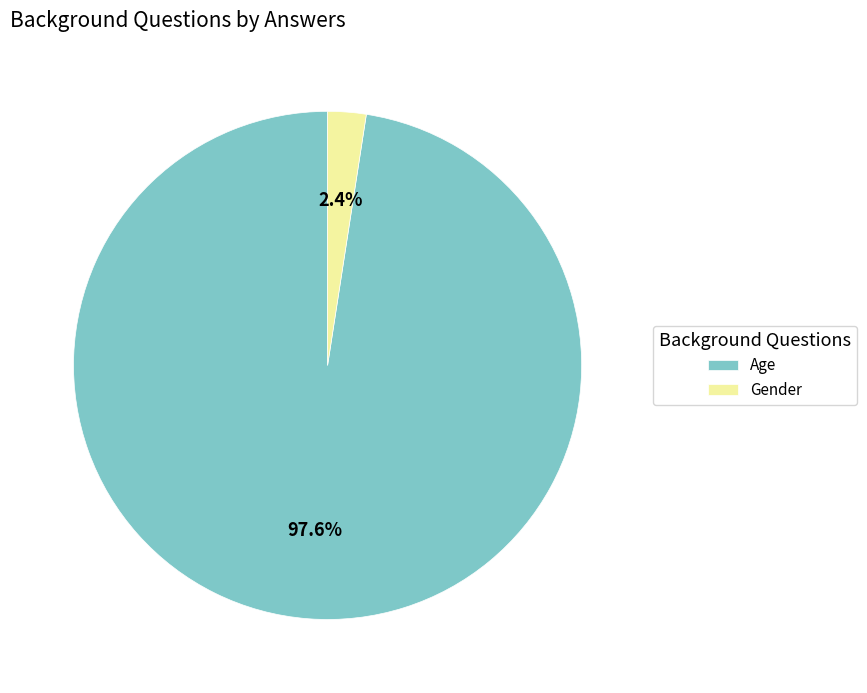

What percentage is the Gender slice, to the nearest percent?

2%